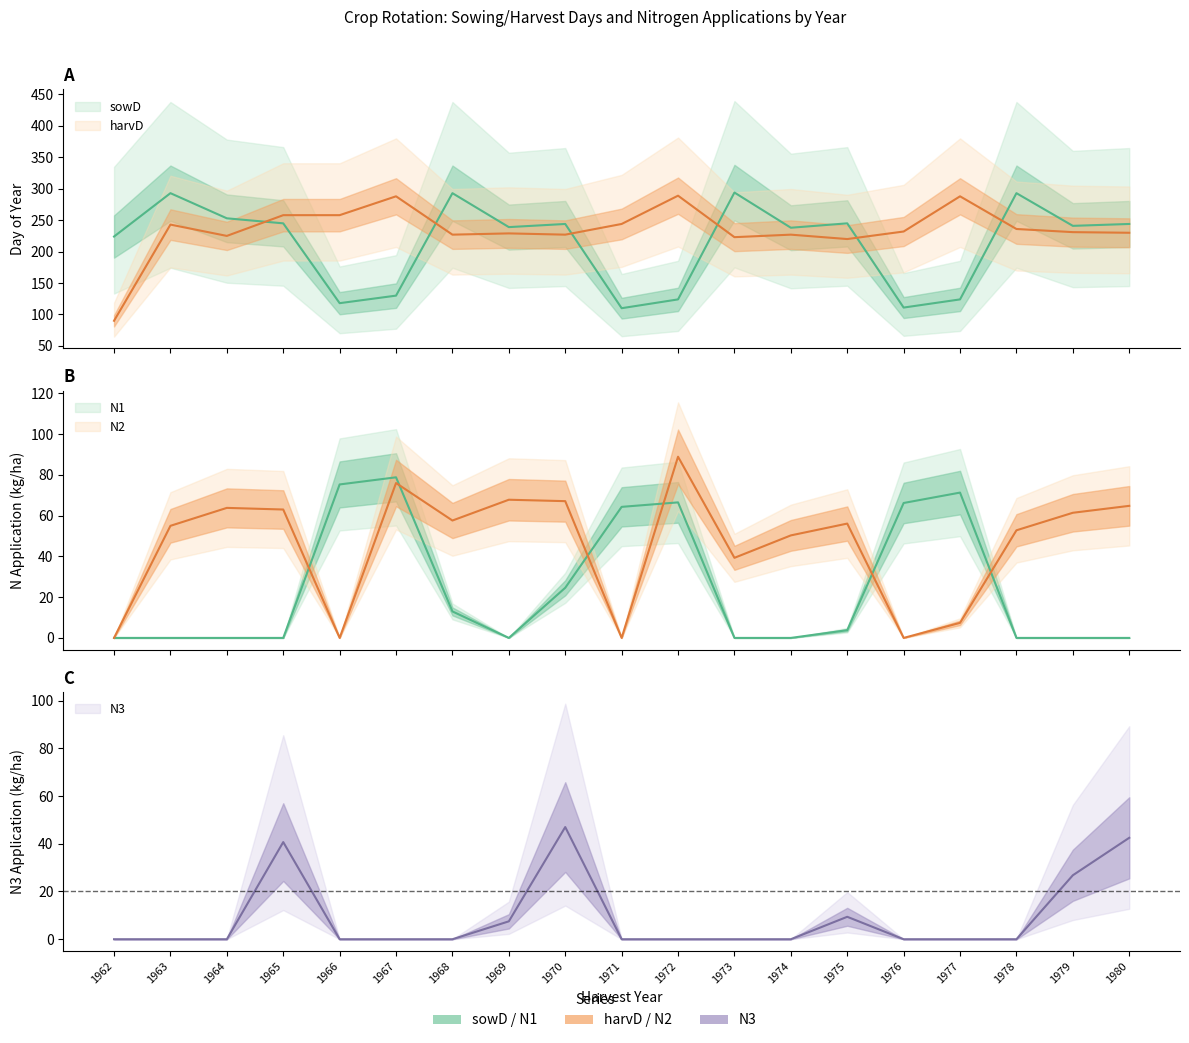

How many data points does each series have?

19